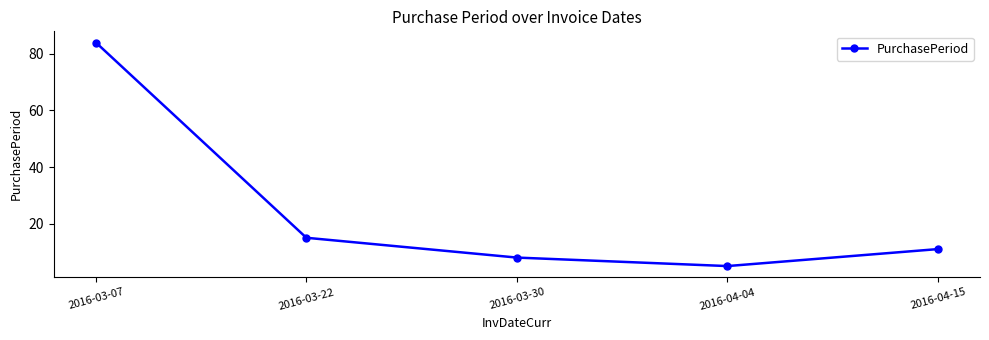

Approximately how many times larger is the value at 2016-03-07 compared to 2016-04-04?

16.8